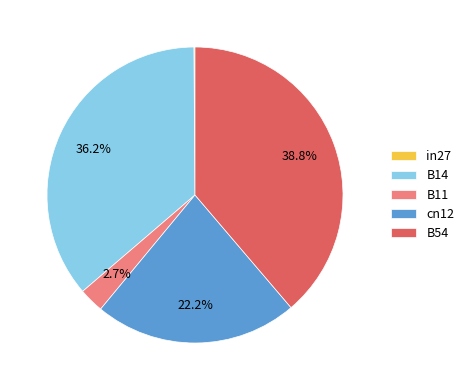

Is it true that B54 is 44% of the pie?

False